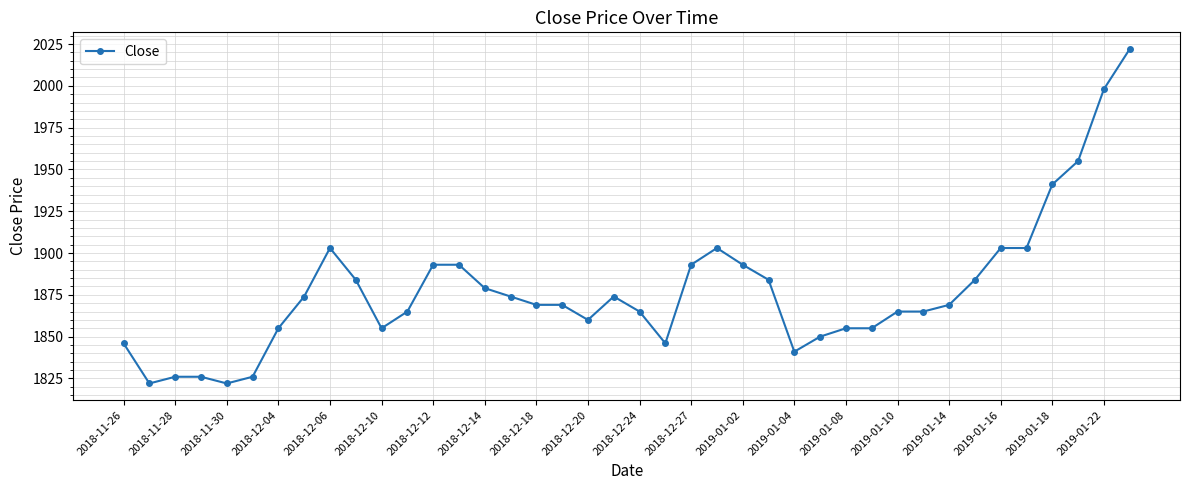

What is the sum of all values?

75105